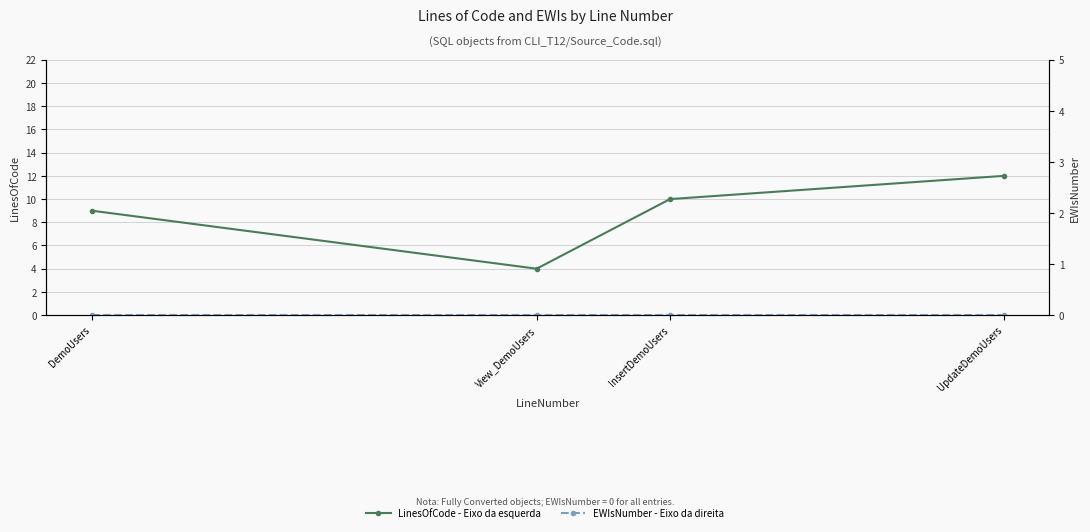

What are all the series names shown in the legend?

LinesOfCode - Eixo da esquerda, EWIsNumber - Eixo da direita